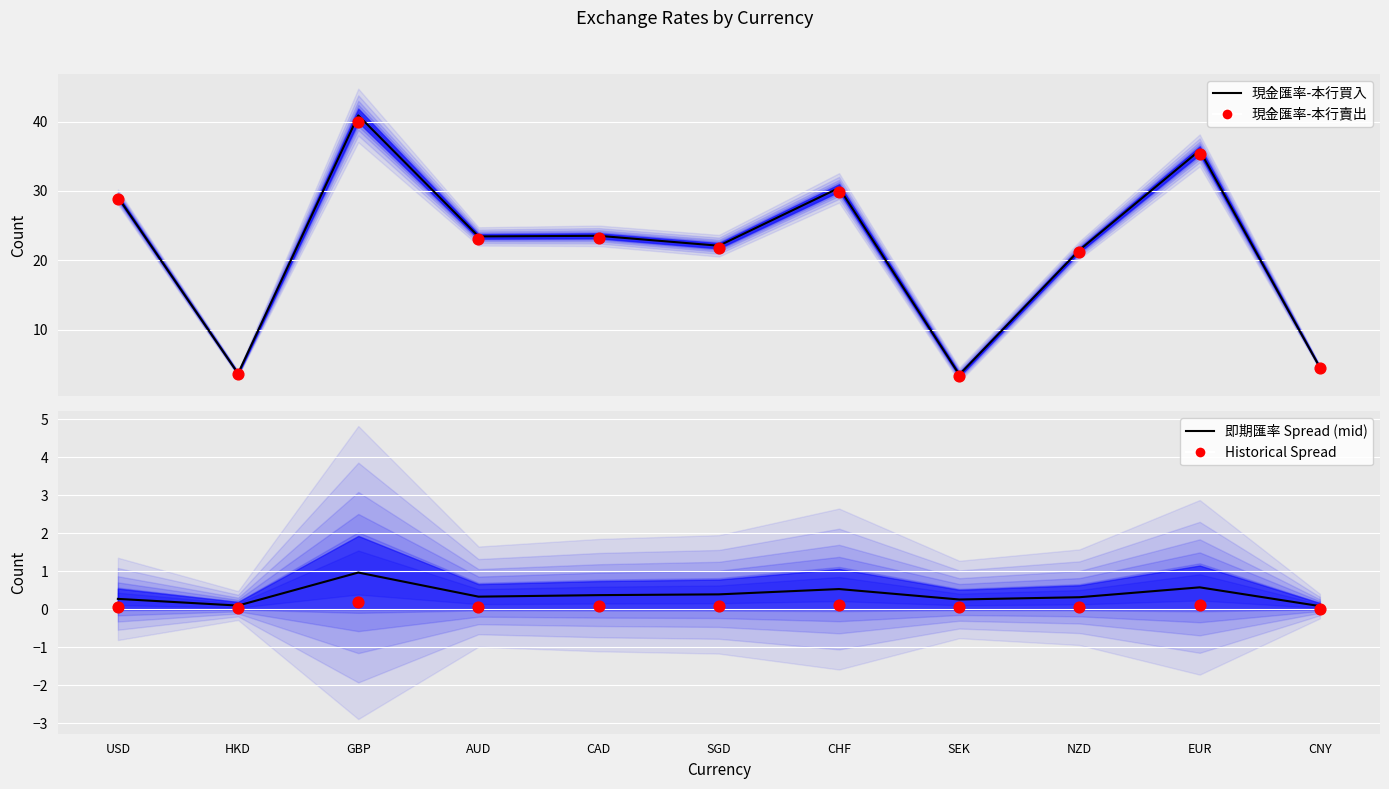

Which series contains the lowest Y value?

Historical Spread